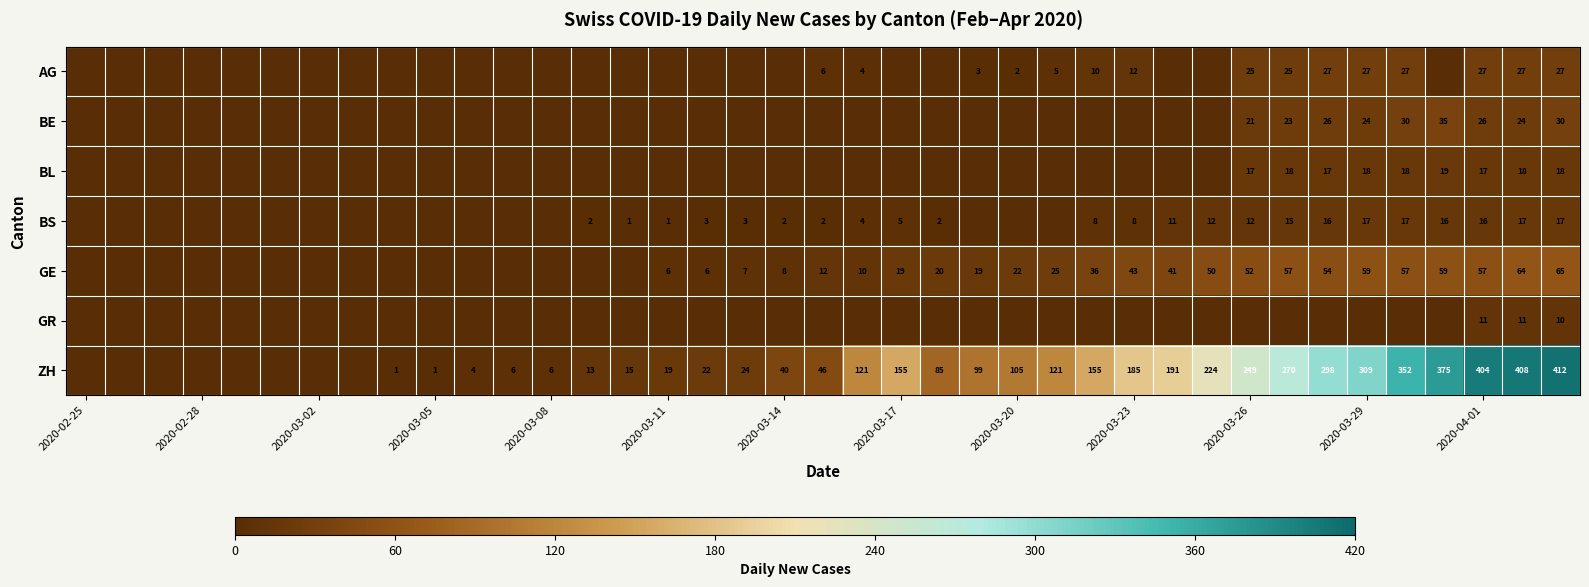

Is it true that ZH equals 309 at 2020-03-29?

True